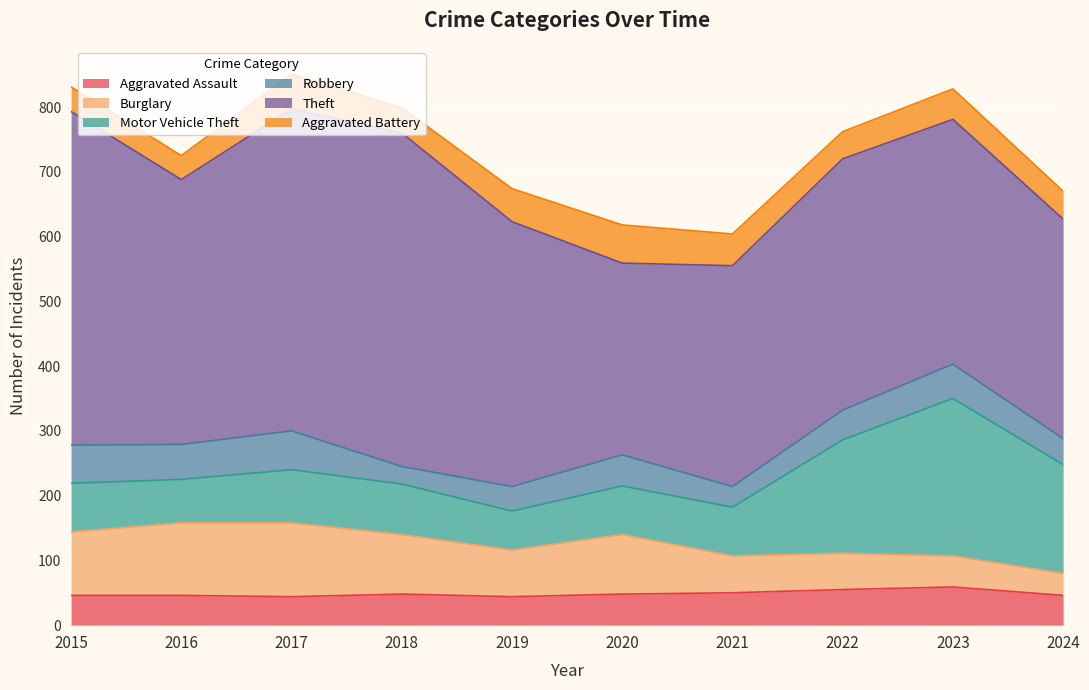

What is the sum of all Burglary values?

775